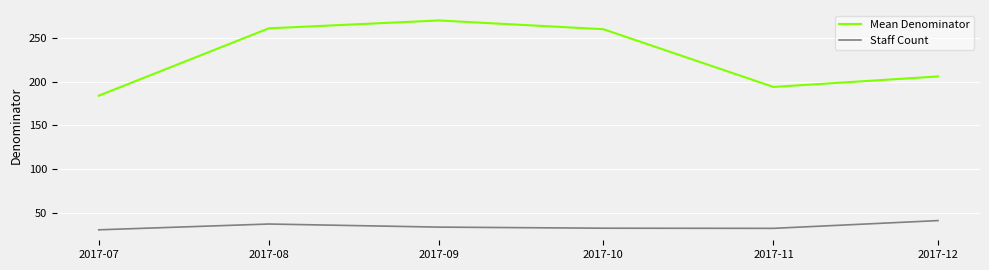

At which category does the chart reach its peak across all series?

2017-09